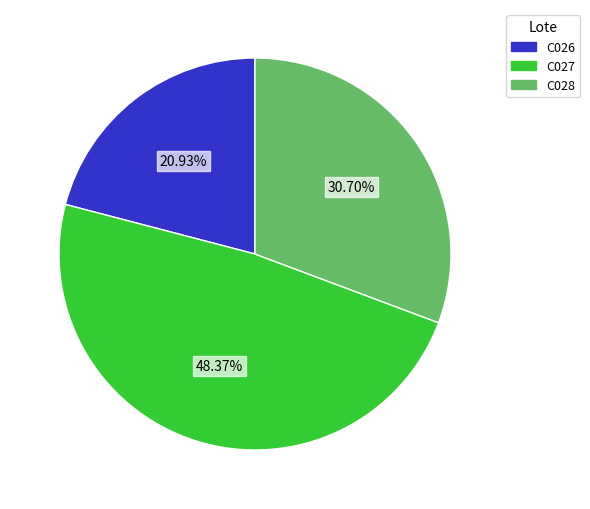

How many slices are in this pie chart?

3